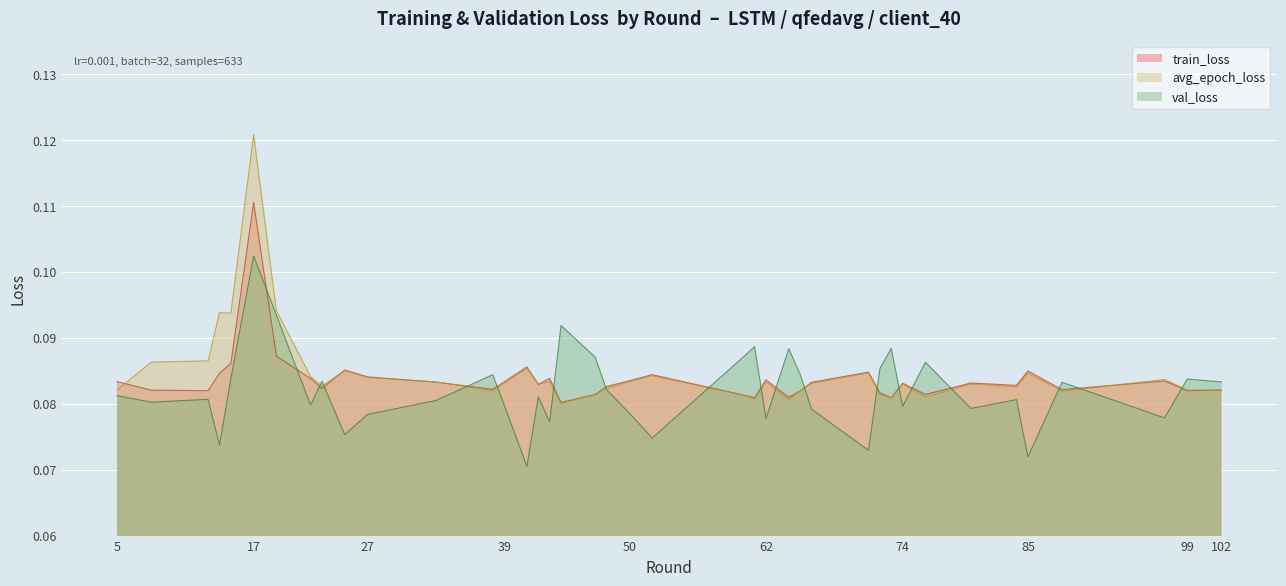

The val_loss series shows 0.1 at 5. True or false?

False